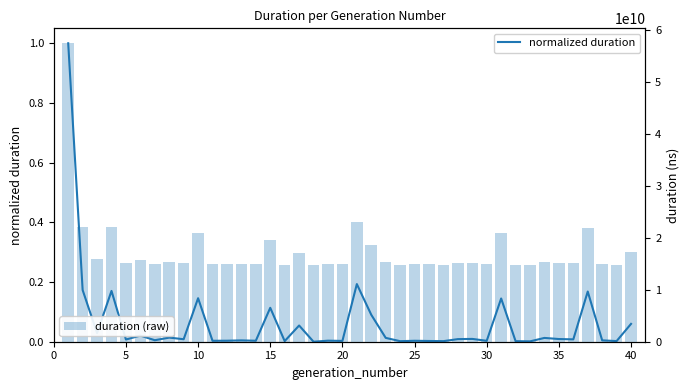

What is the difference between the highest and lowest values at 40?

17329361060.9